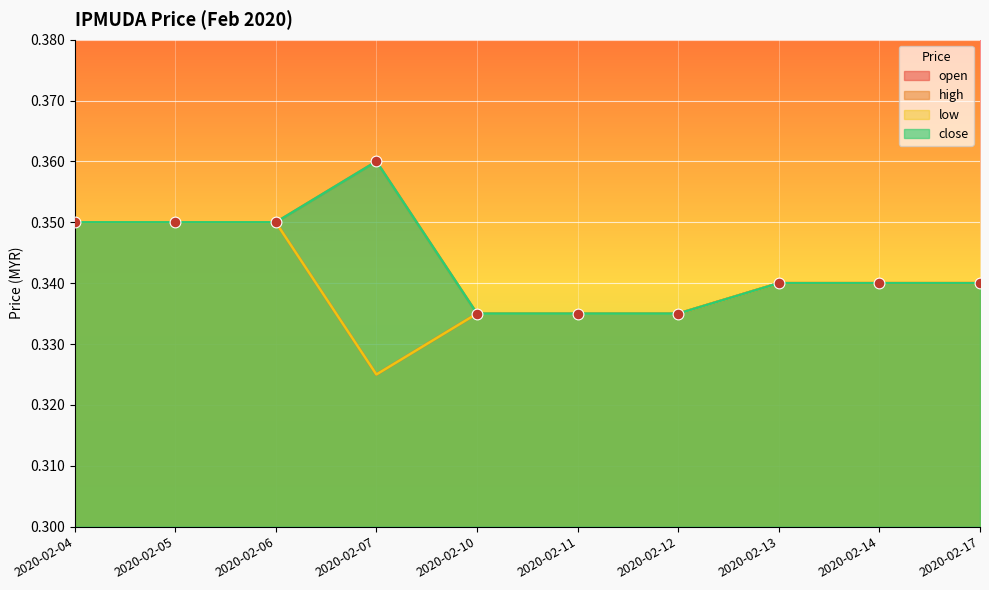

Which series contains the highest Y value?

high